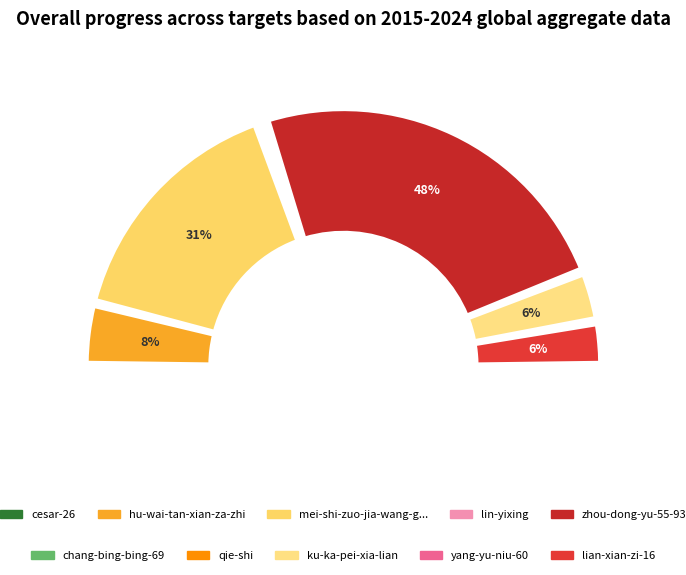

Which slice is the largest?

zhou-dong-yu-55-93